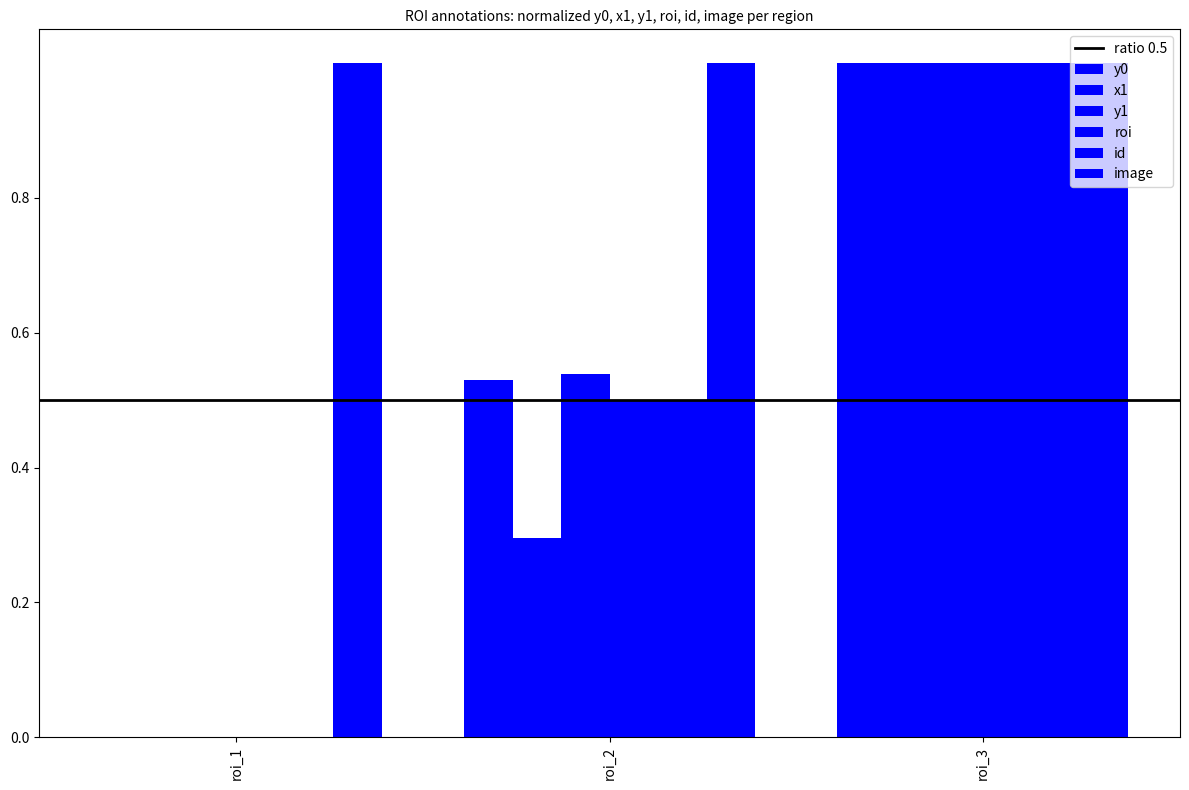

What is the difference between the maximum and second lowest values in the roi series?

0.5